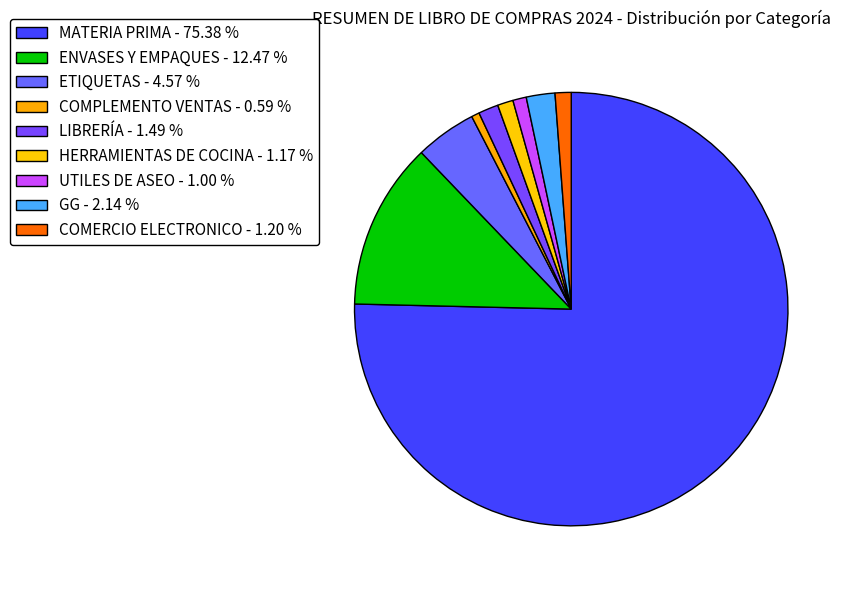

Does any single category account for the majority?

Yes